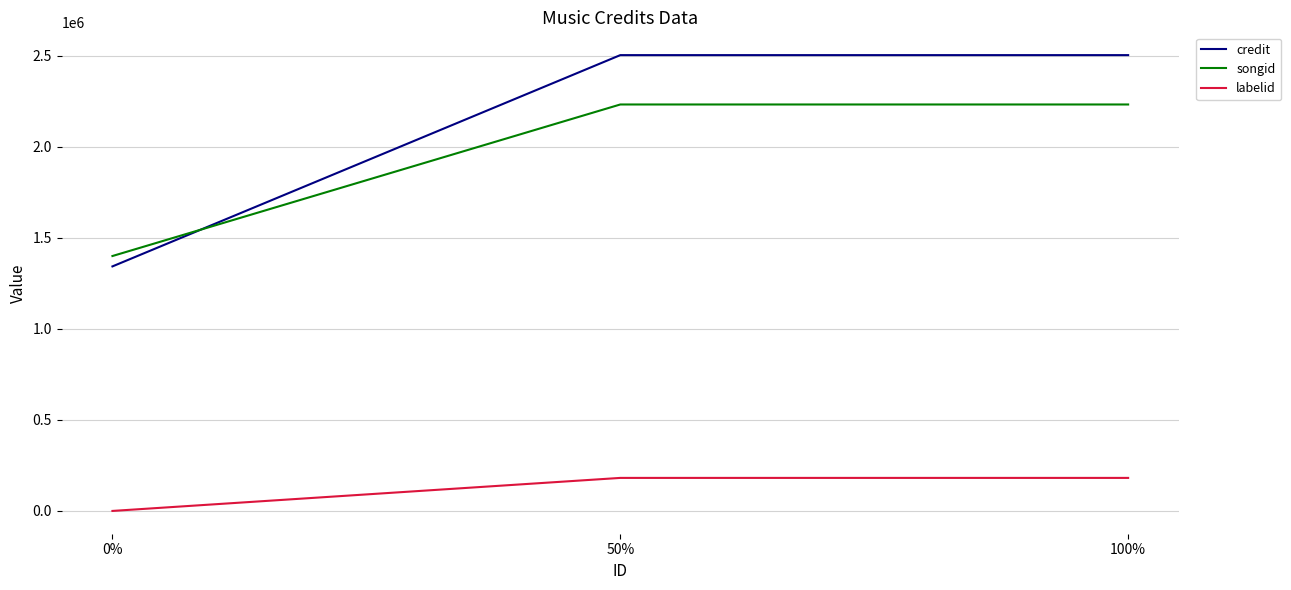

Which series has the largest range (max minus min)?

credit